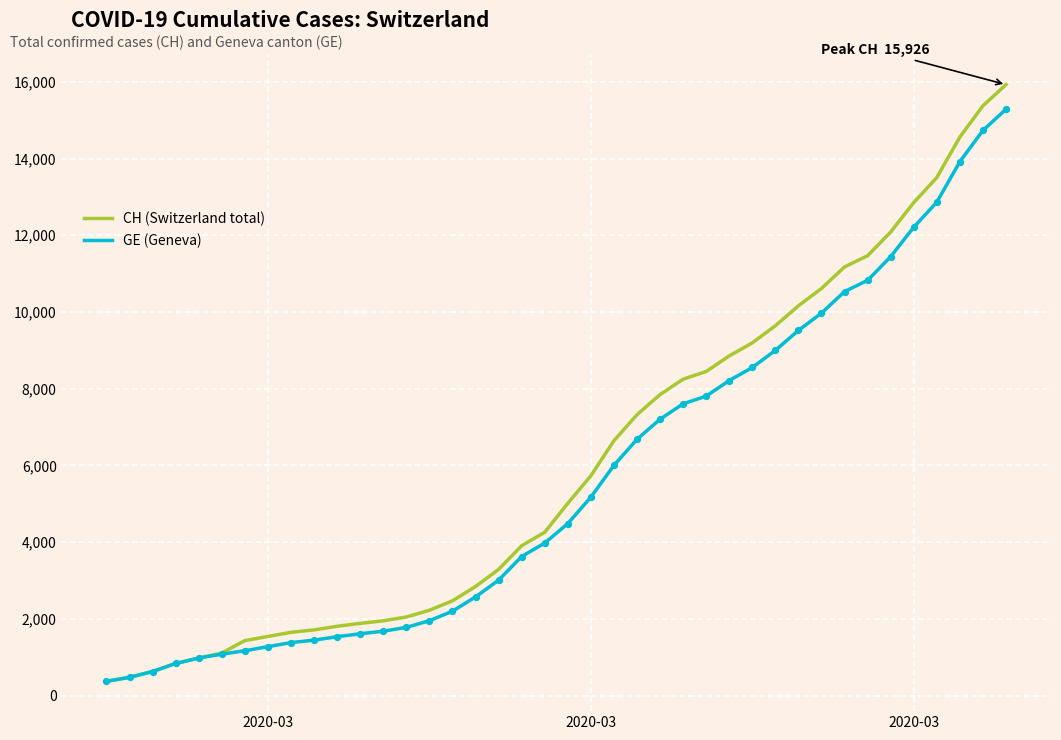

Which series has the largest range (max minus min)?

CH (Switzerland total)